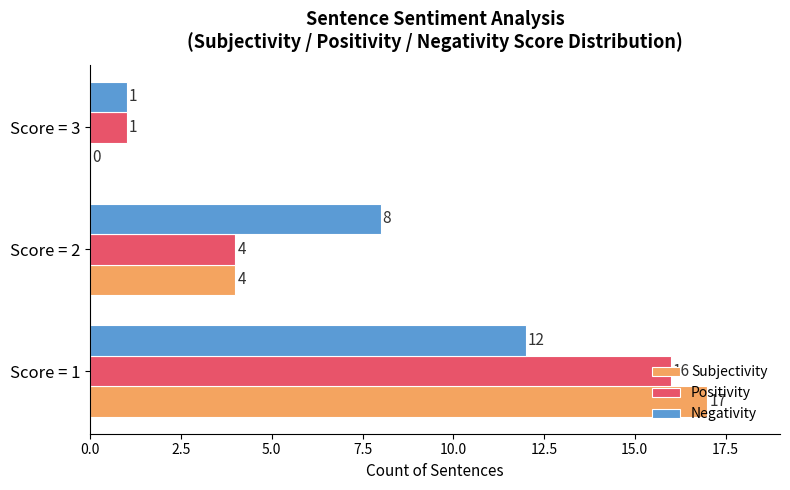

How many Positivity values are between 1 and 16?

3